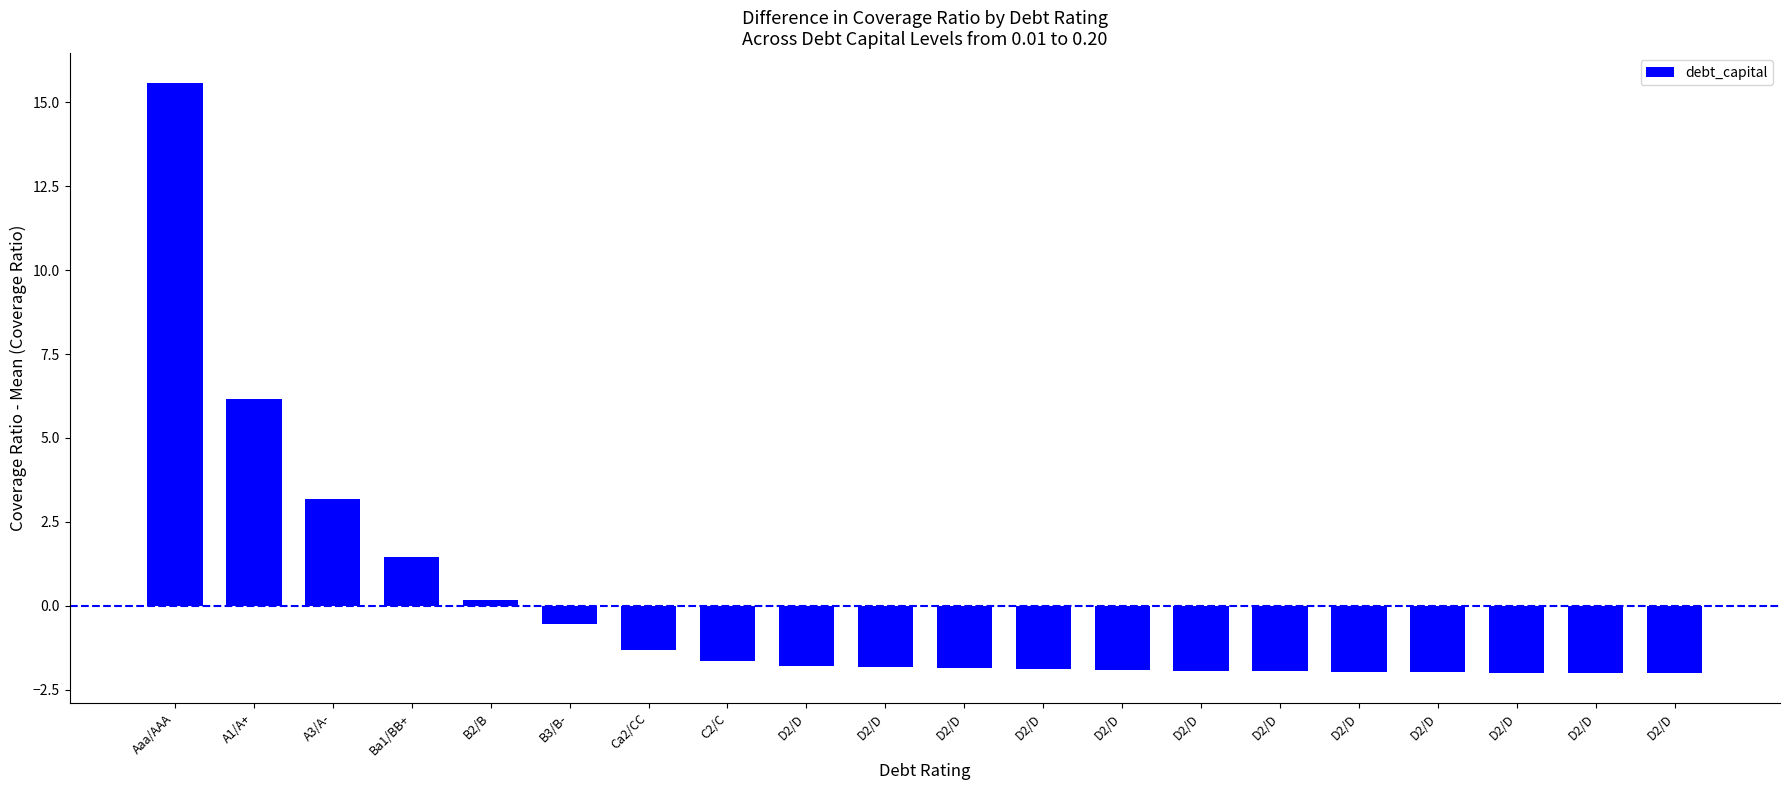

Reading left to right, transcribe all the data shown in this chart.

15.6	6.2	3.2	1.5	0.2	-0.5	-1.3	-1.6	-1.8	-1.8	-1.9	-1.9	-1.9	-1.9	-1.9	-2.0	-2.0	-2.0	-2.0	-2.0